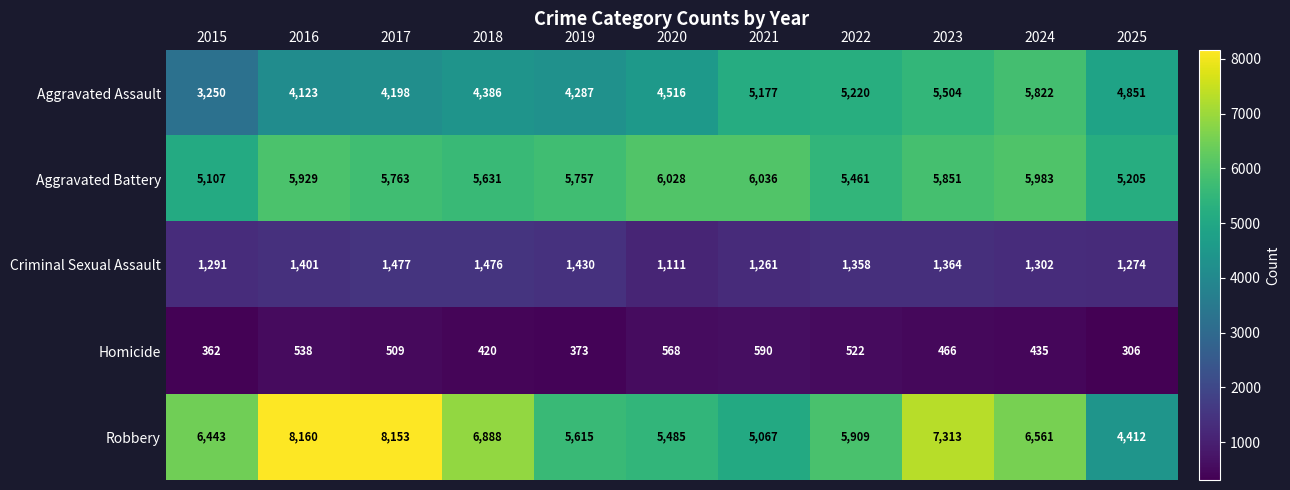

The Homicide series shows 524 at 2015. True or false?

False